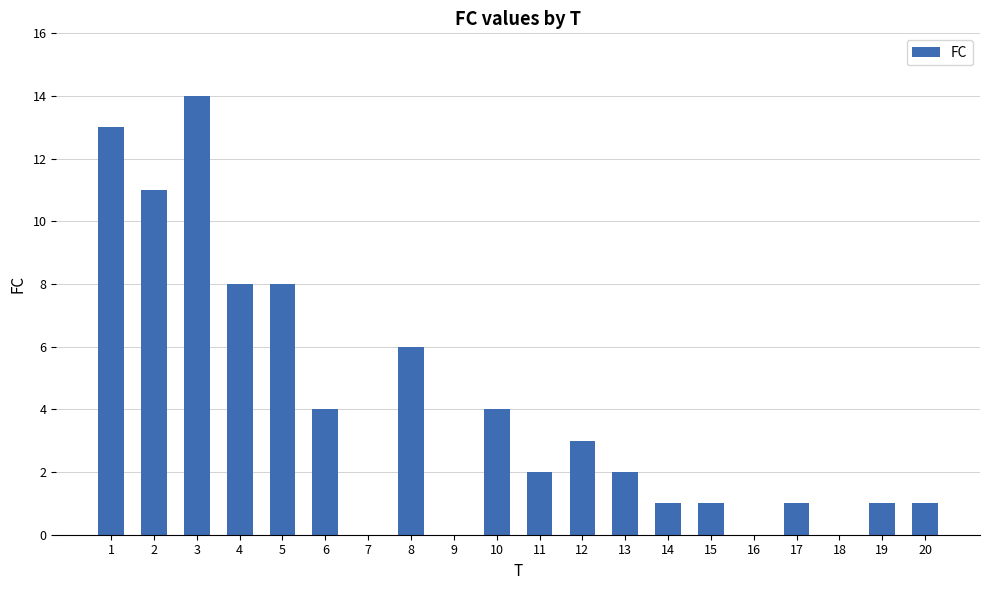

Is it true that the value at 13 is 2?

True